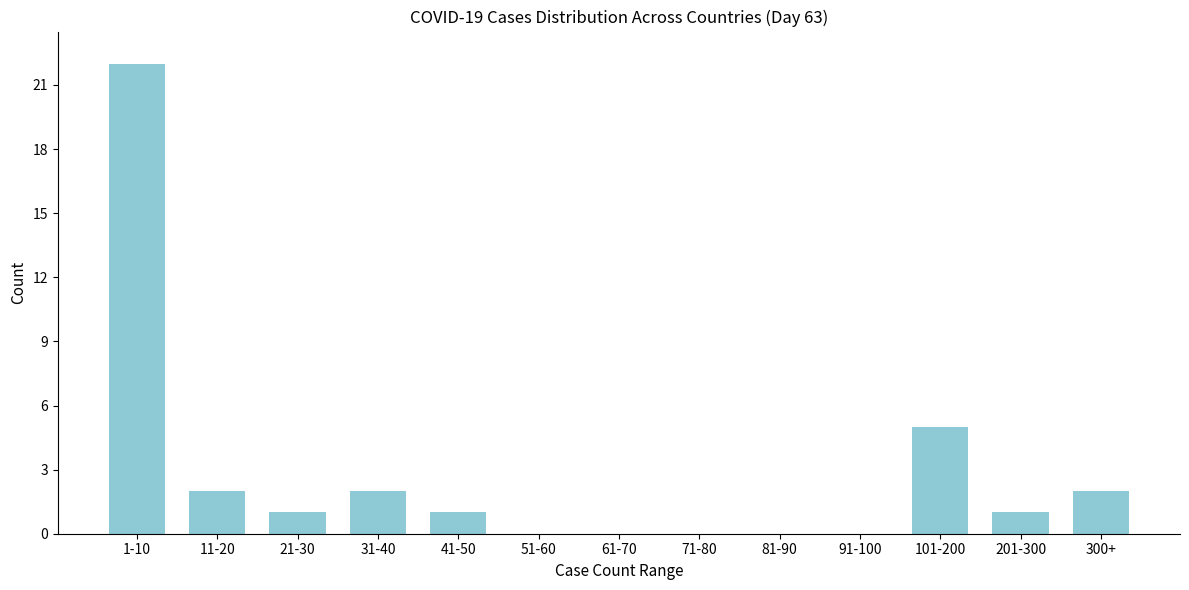

Reading left to right, transcribe all the data shown in this chart.

1-10=22	11-20=2	21-30=1	31-40=2	41-50=1	51-60=0	61-70=0	71-80=0	81-90=0	91-100=0	101-200=5	201-300=1	300+=2